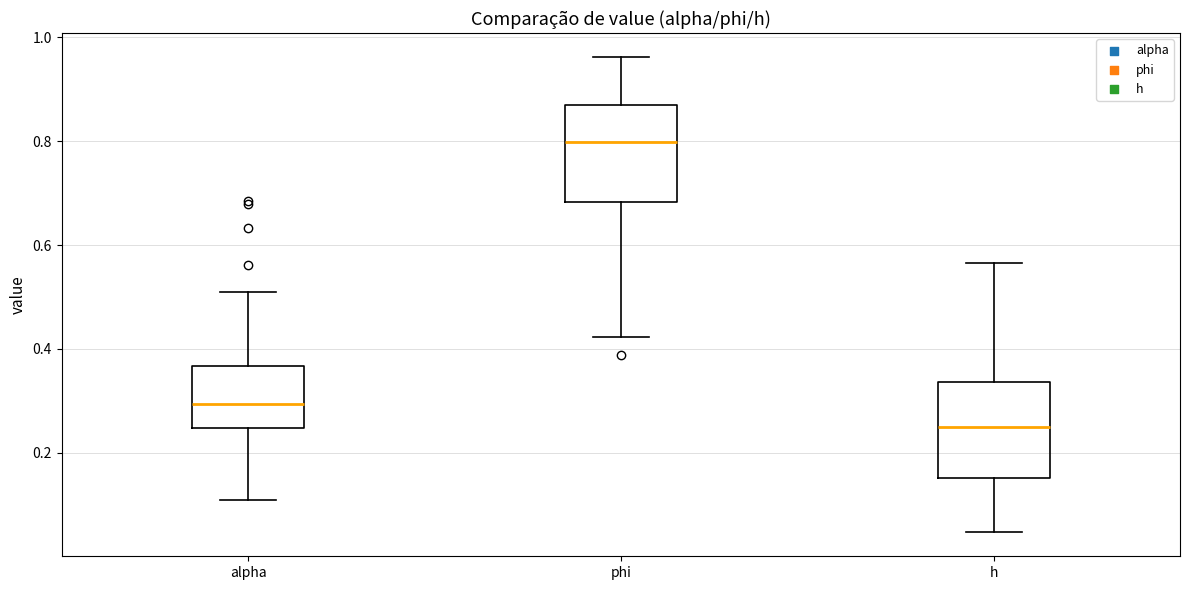

Reading left to right, read every box against the y-axis: the position of its median line, the range the box covers, and the ends of its whiskers. The values are not printed on the chart, so give them approximately, as read against the axis.

alpha: median 0.30, box 0.24 to 0.36, whiskers 0.10 to 0.50
phi: median 0.80, box 0.68 to 0.86, whiskers 0.42 to 0.96
h: median 0.24, box 0.16 to 0.34, whiskers 0.04 to 0.56